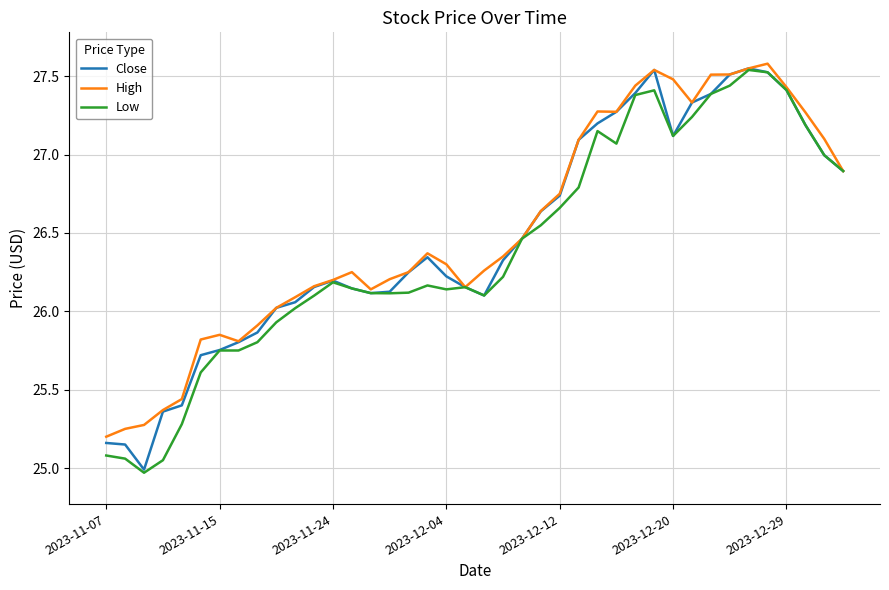

List the series in order of their overall mean, lowest first.

Low, Close, High